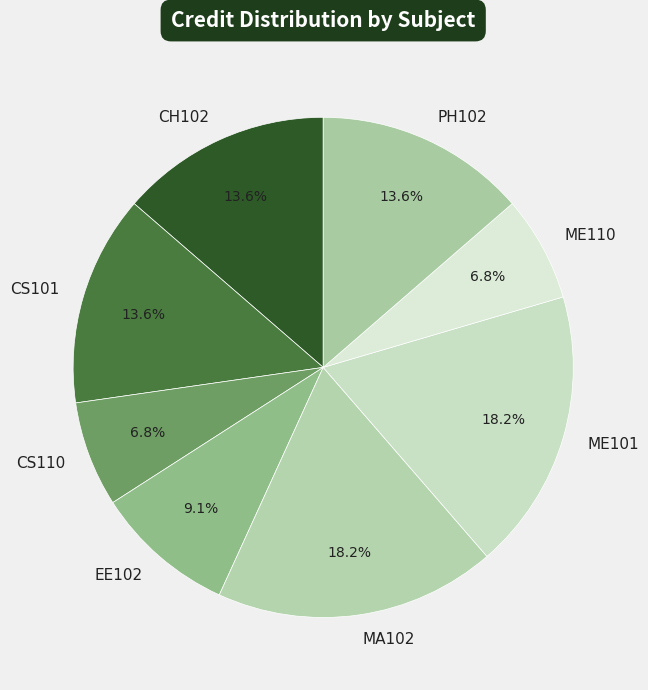

Is the sum of ME110 and ME101 greater than half?

No